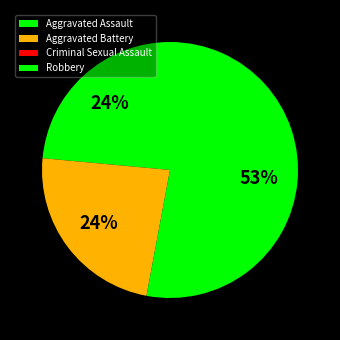

To the nearest percent, what is the difference between the Criminal Sexual Assault and Aggravated Assault slice percentages?

24%